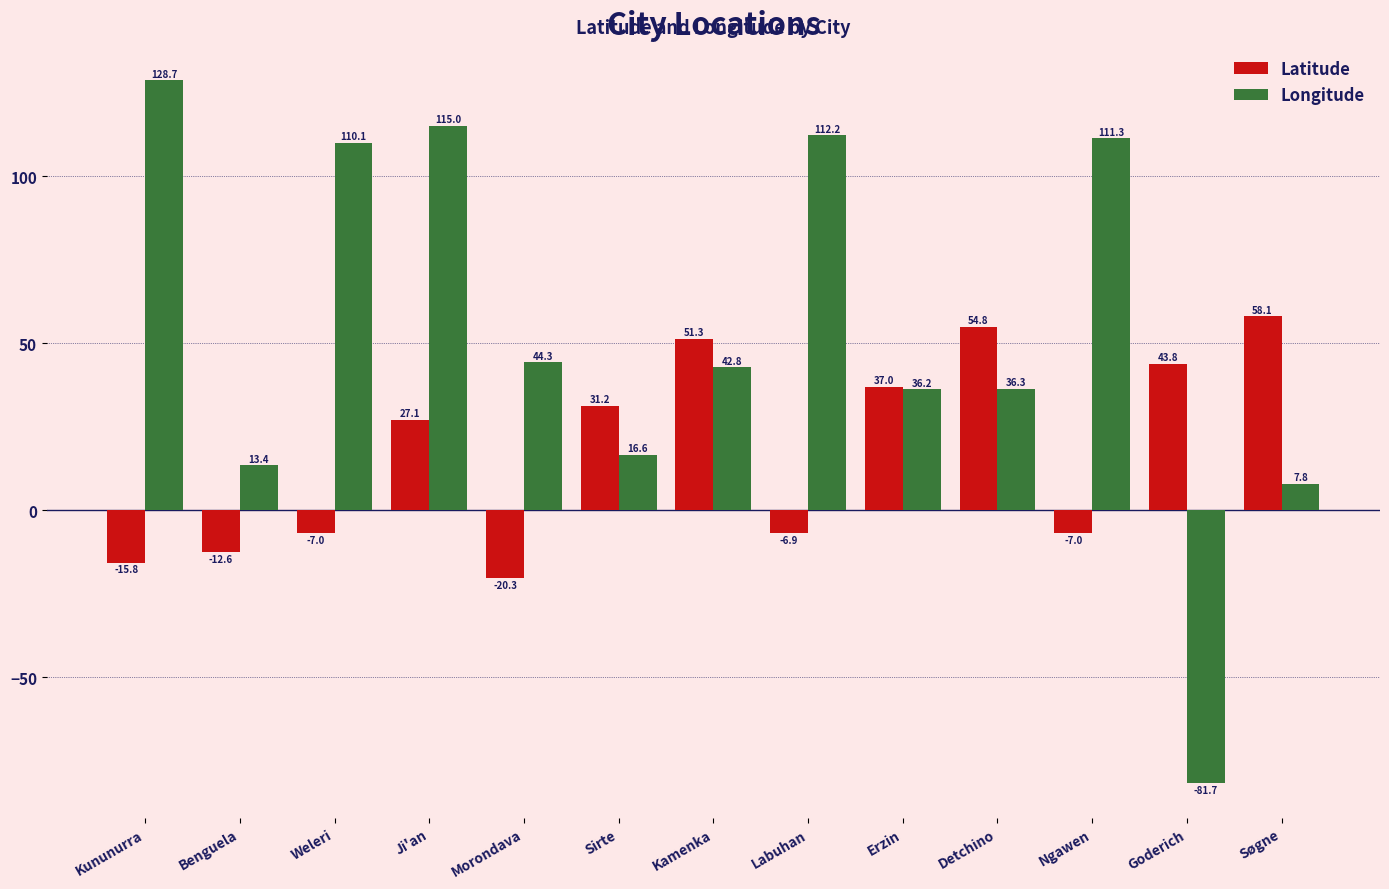

How many bars are there in each group?

2